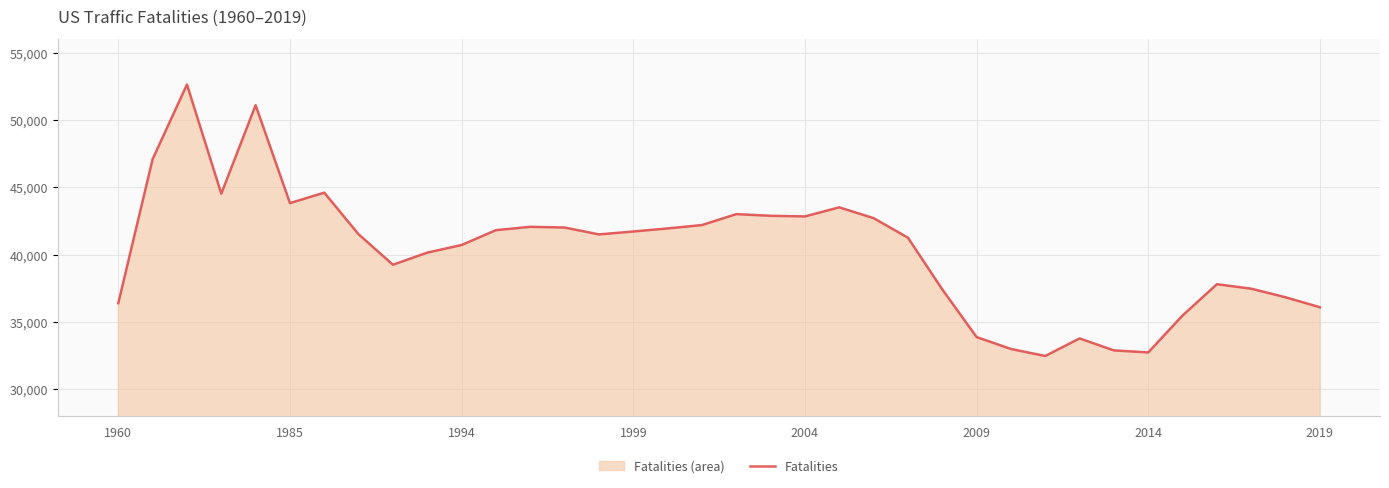

How many lines are shown in the chart?

1